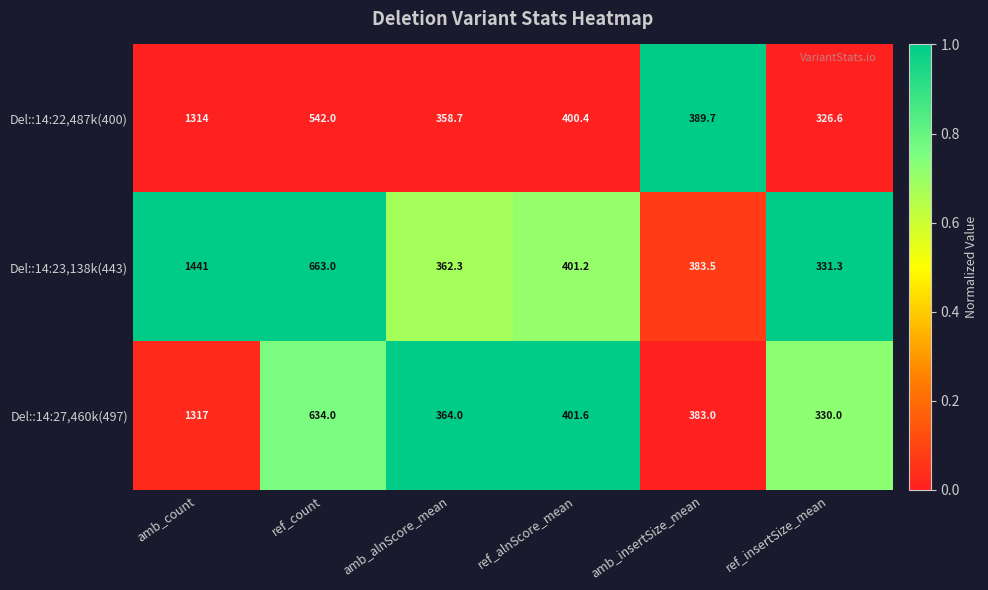

What is the difference between the second highest and second lowest values in the Del::14:27,460k(497) series?

270.0